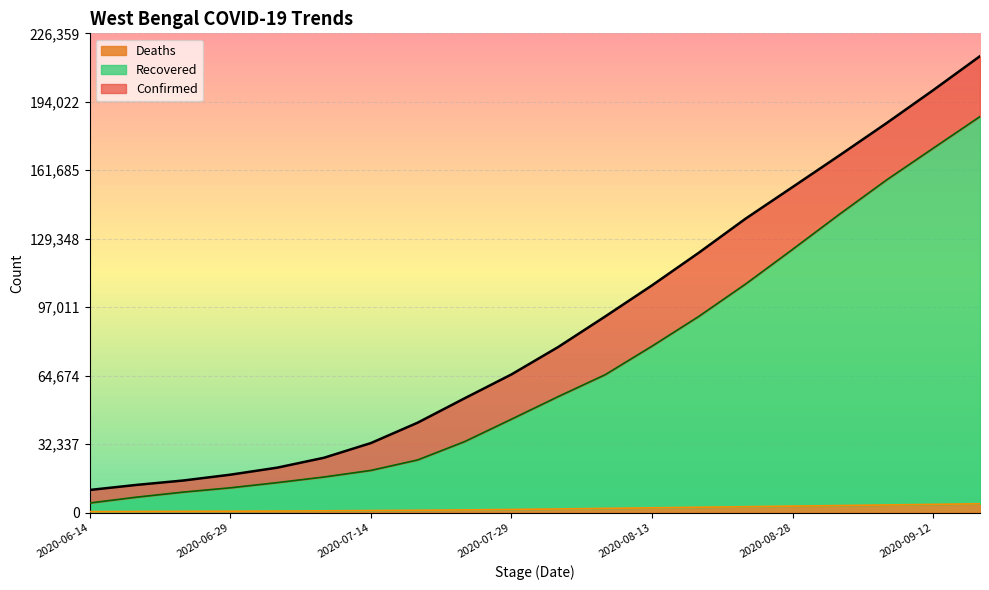

What are all the series names shown in the legend?

Deaths, Recovered, Confirmed